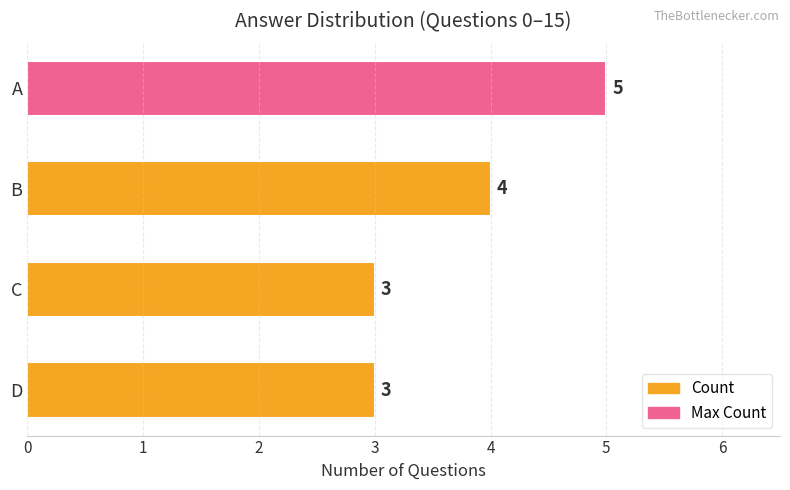

How many values are between 3 and 5?

4